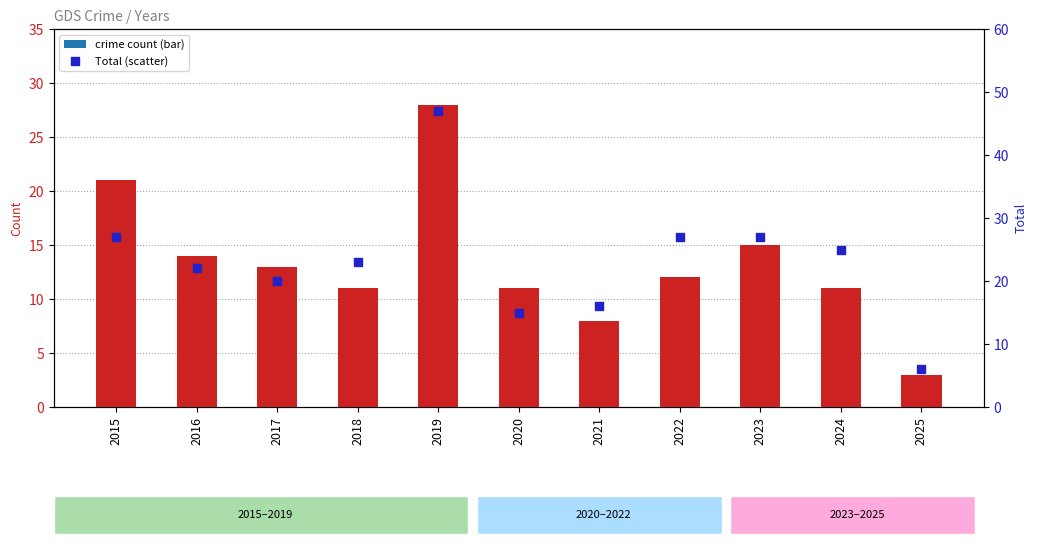

Approximately how many times larger is the value at 2016 compared to 2020?

1.5